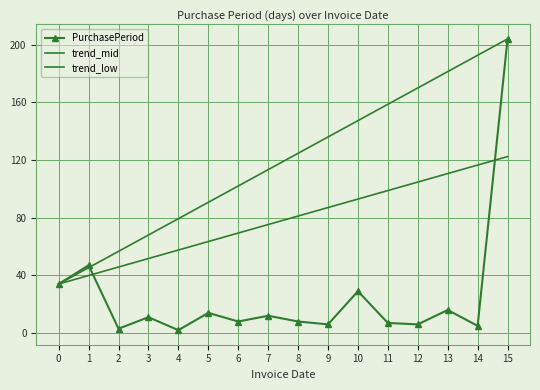

Between 10 and 6, which is larger?

10